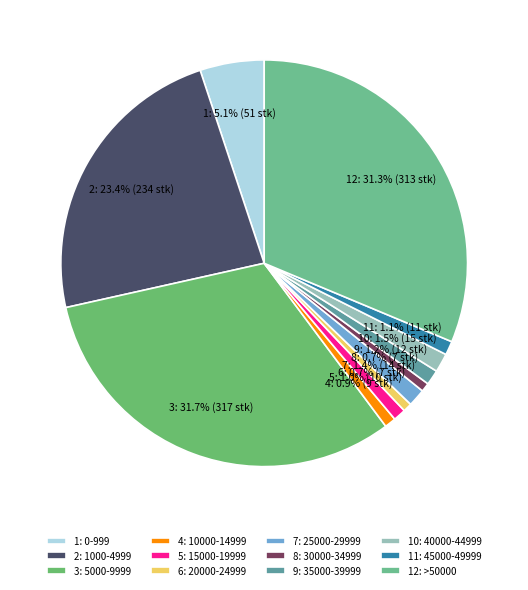

Count the number of slices in the pie.

12